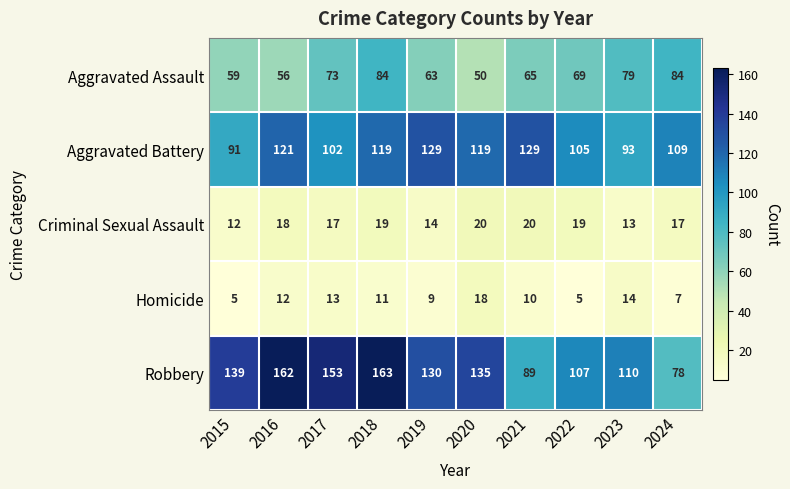

What is the lowest value of the Aggravated Battery series?

91